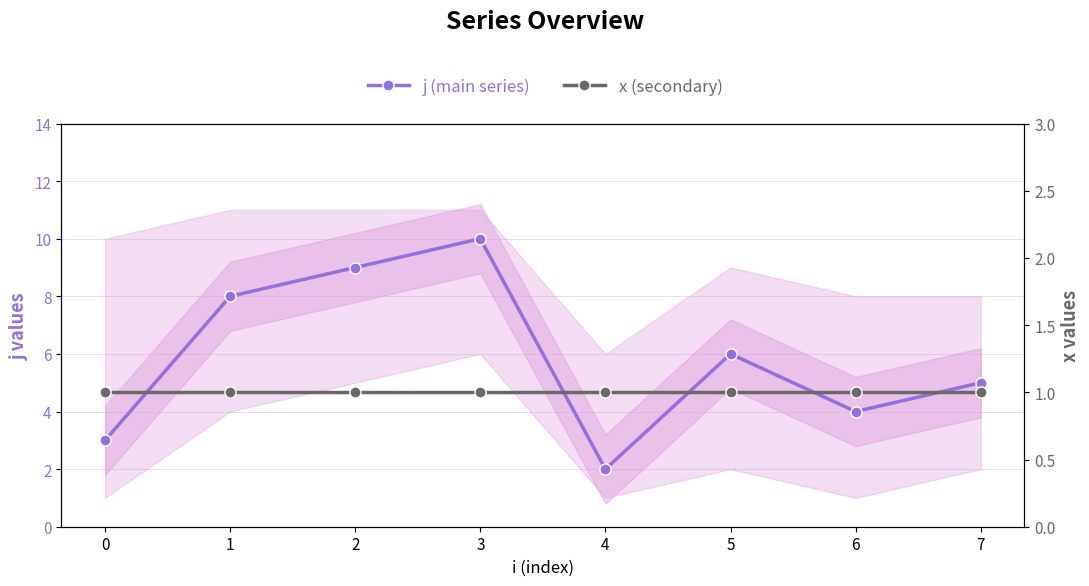

True or false: j (main series) and x (secondary) intersect in this chart.

False